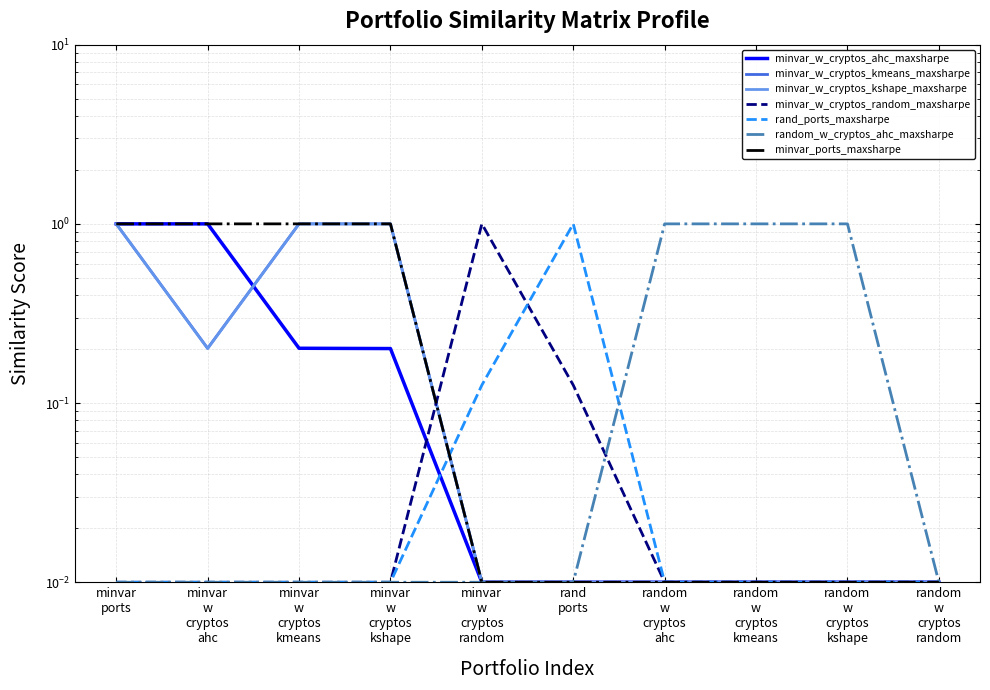

What is the label of the 2nd point from the right?

random w cryptos kshape